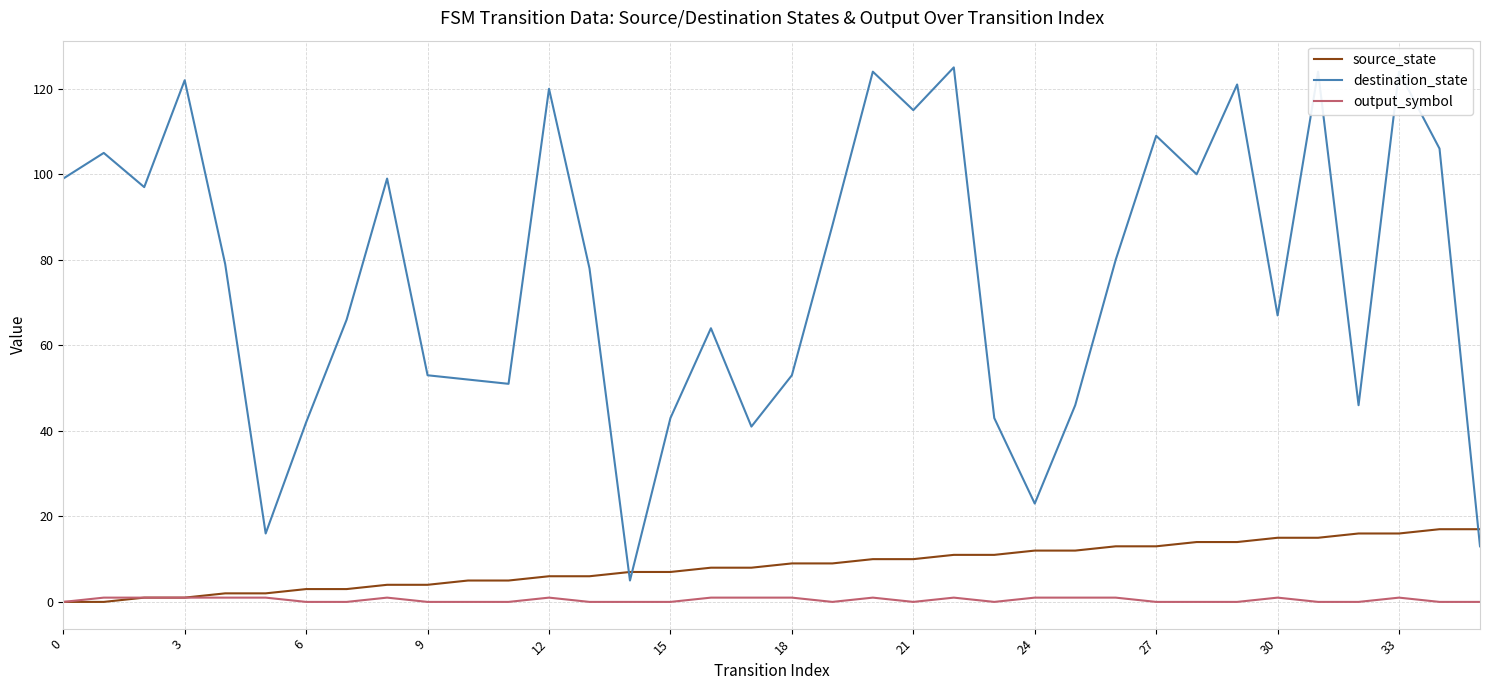

True or false: output_symbol and destination_state intersect in this chart.

False